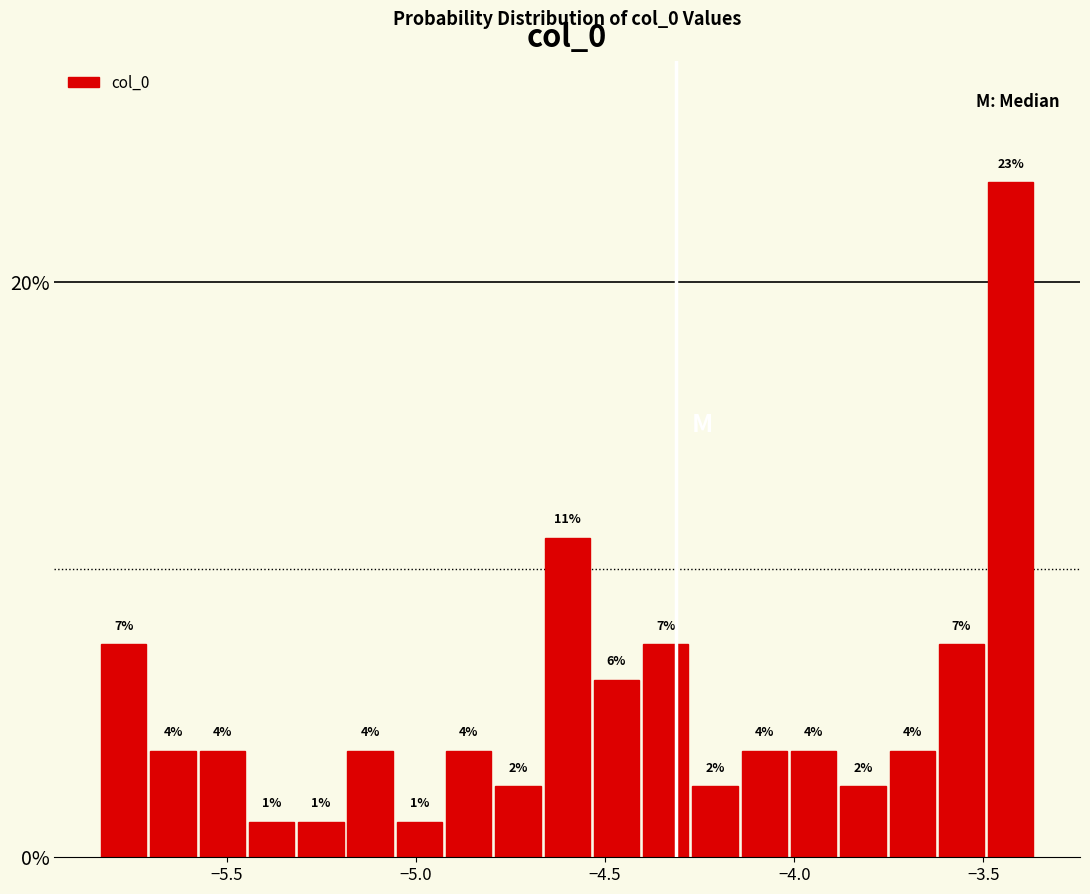

Read against the x-axis, roughly where is the centre of the tallest bar?

-3.45